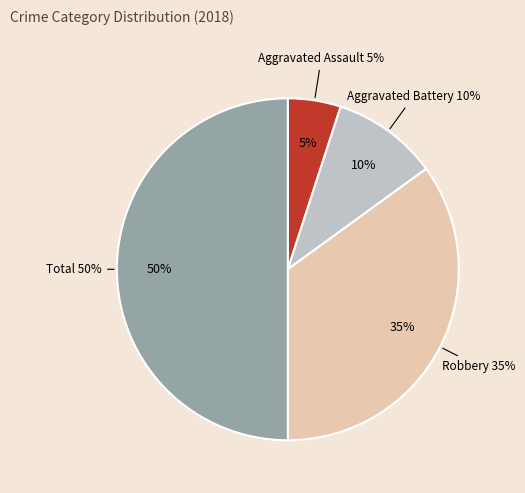

What is the ratio of the value at Aggravated Assault to the value at Total?

0.1